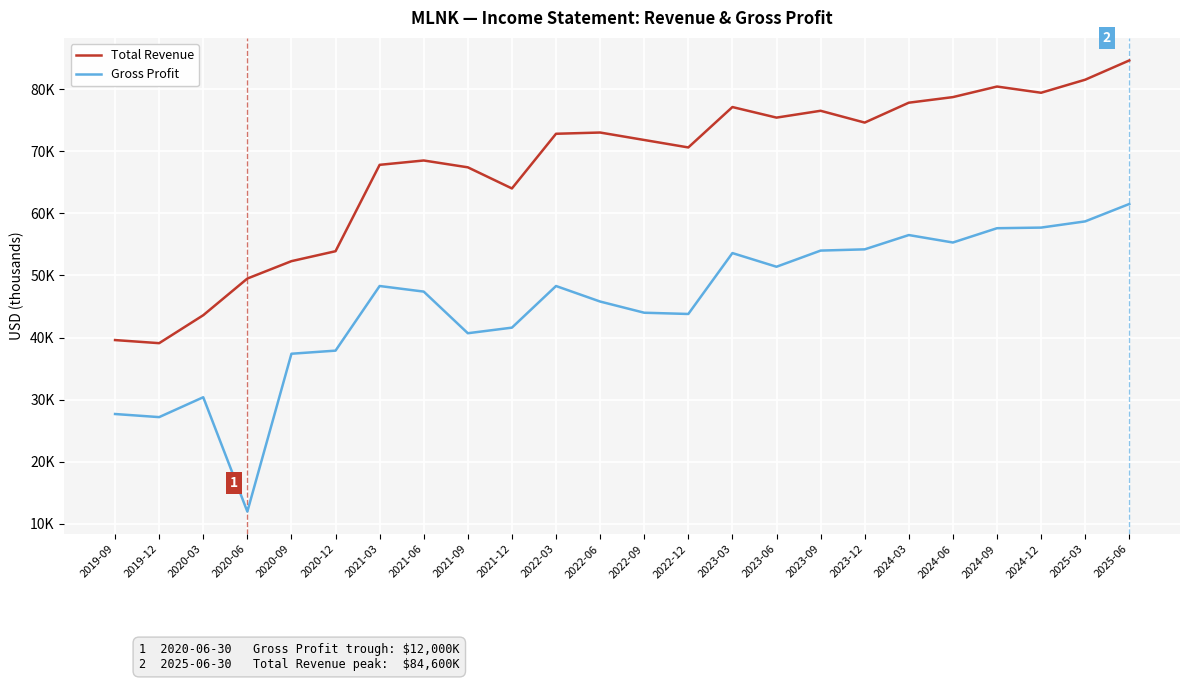

What is the spread (max minus min) of values at 2022-09?

27800